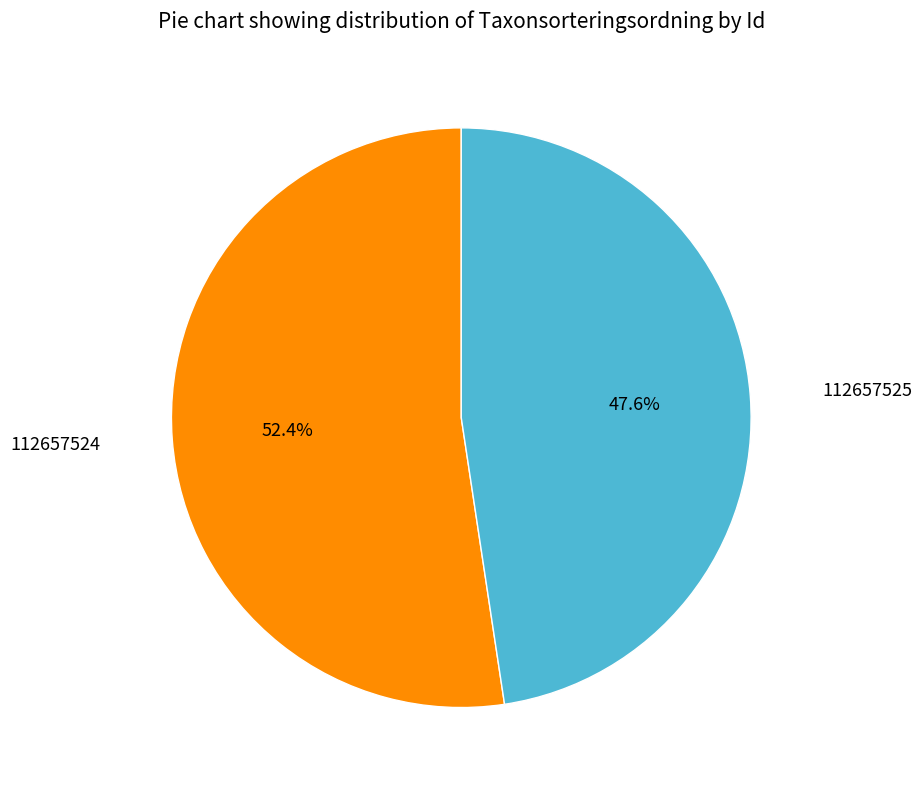

Is there any slice that represents more than half of the pie?

Yes